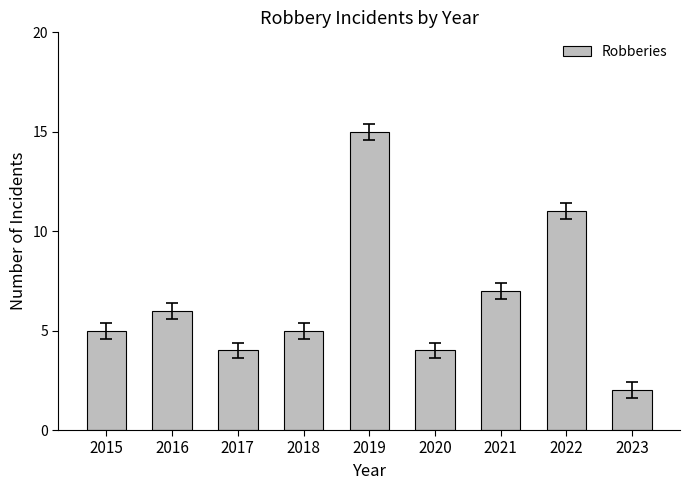

What is the value of the 9th bar from the left?

2